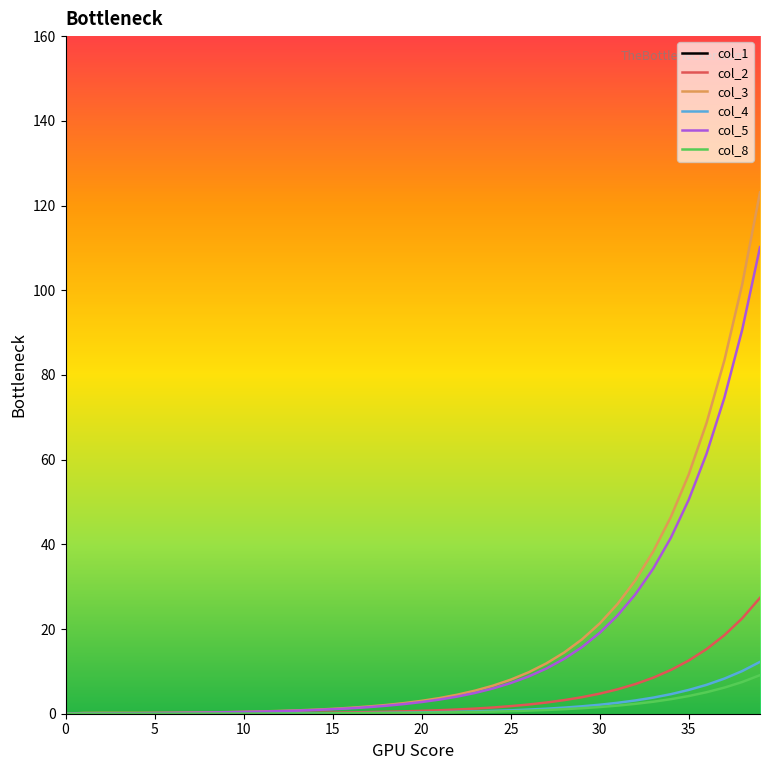

Does the chart have visible grid lines?

No